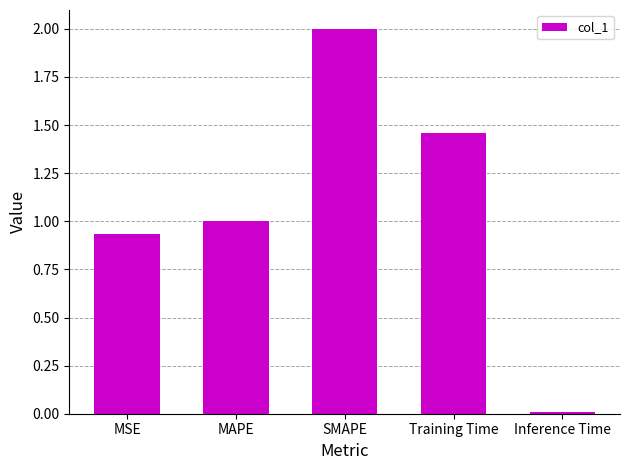

What is the difference between the maximum and second lowest values?

1.1